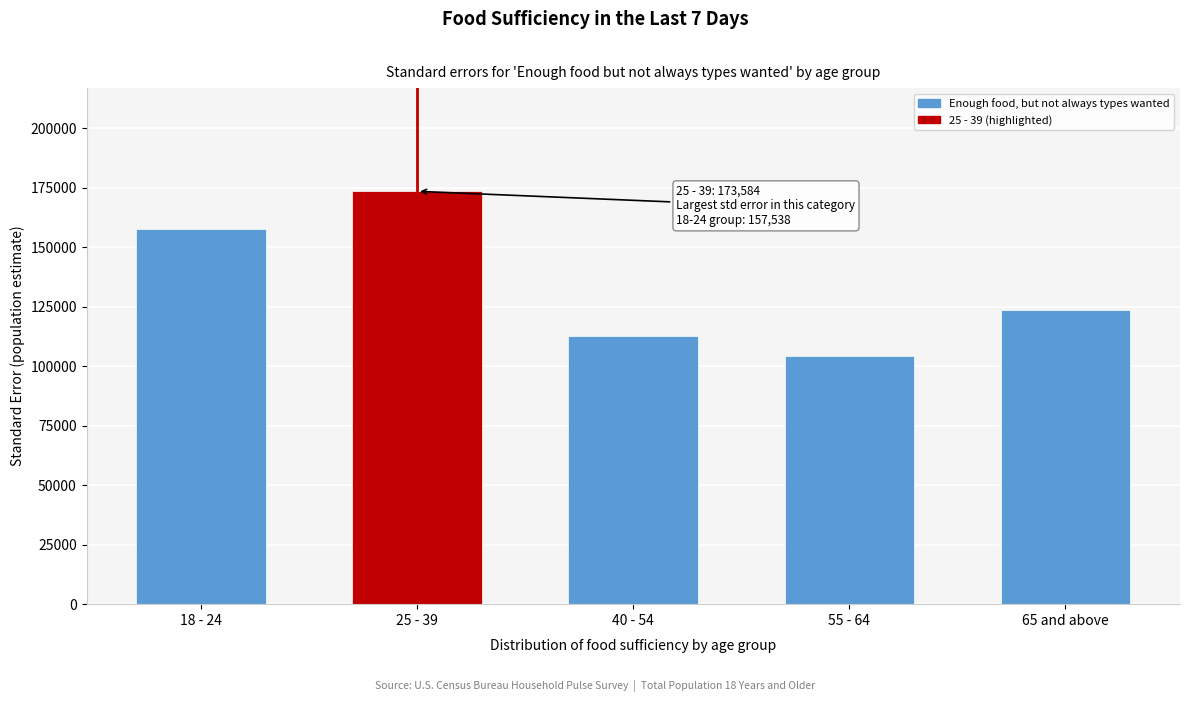

Reading left to right, list all the values displayed in this chart.

18 - 24=157537.6	25 - 39=173584.4	40 - 54=112553.6	55 - 64=104375.5	65 and above=123833.6